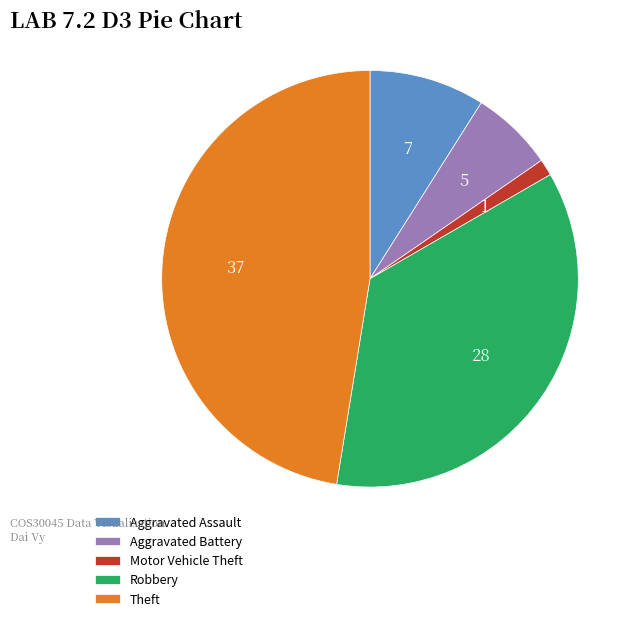

Does any single category account for the majority?

No